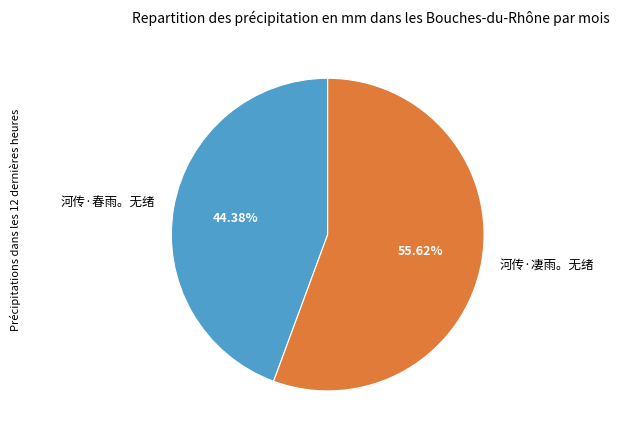

Combined, what portion of the pie is 河传·凄雨。无绪 and 河传·春雨。无绪?

100.0%